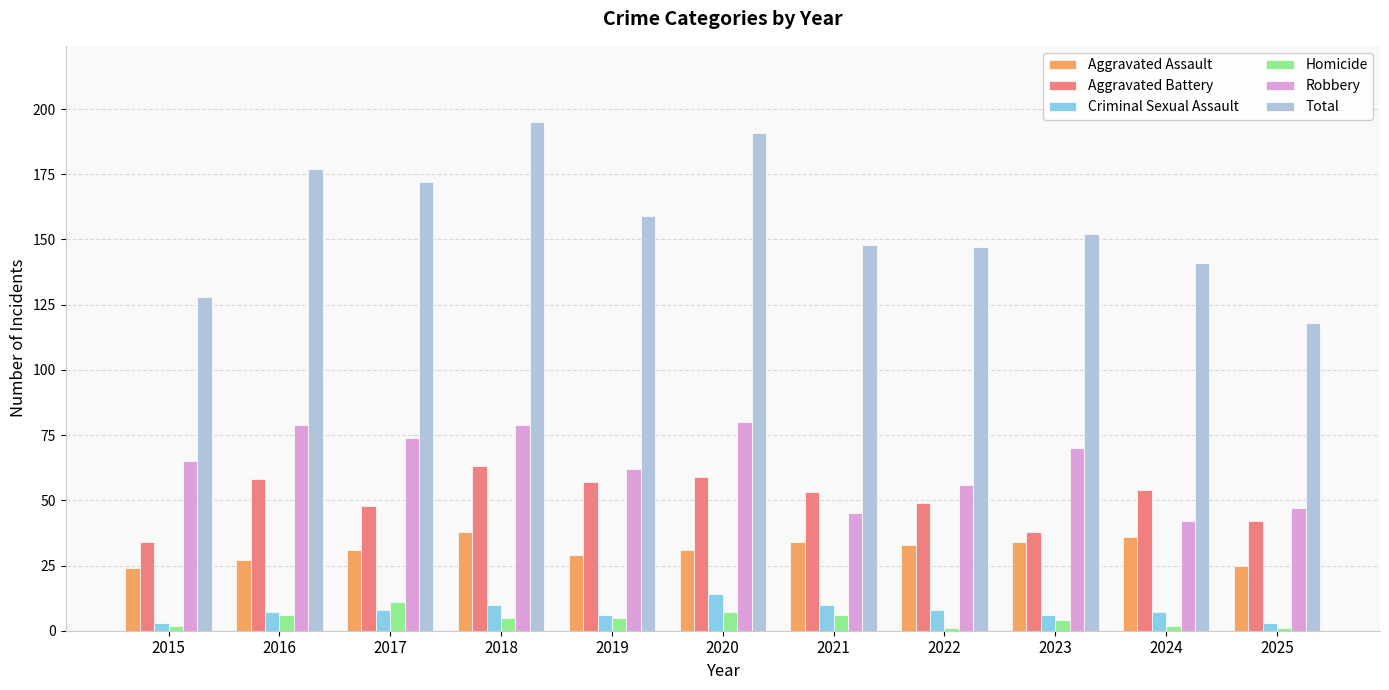

At how many categories does at least one series exceed 56?

11